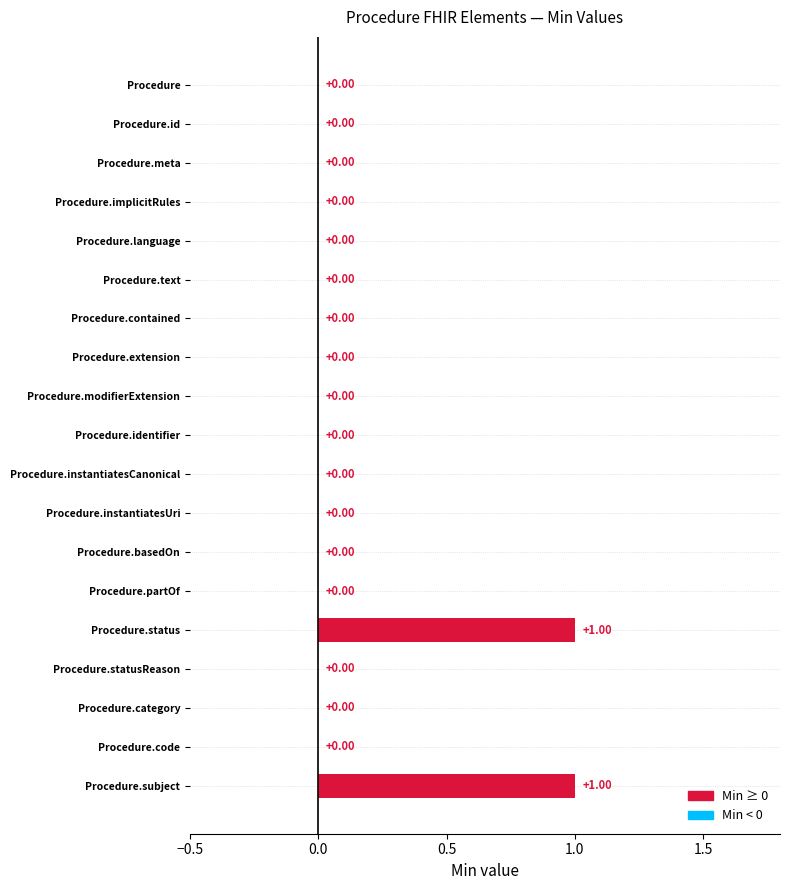

What is the greatest value displayed?

1